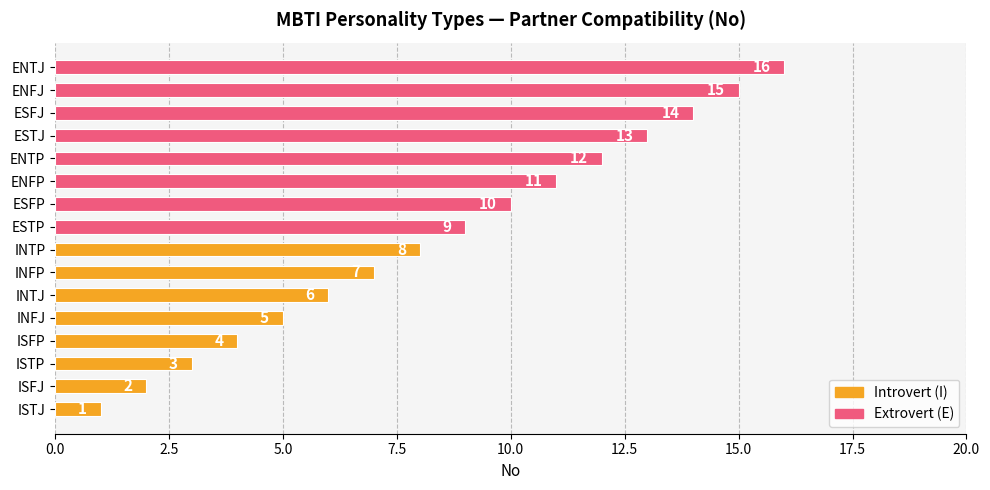

How many bars are there in total?

16